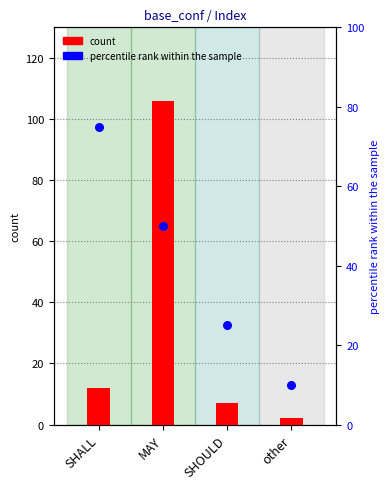

Which series has the largest total across all categories?

percentile rank within the sample